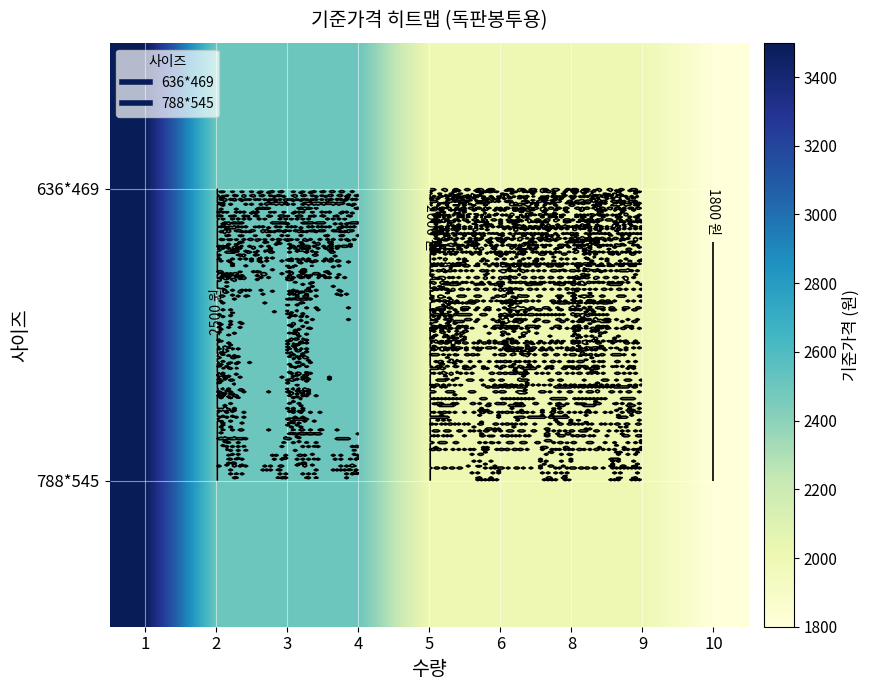

Rank the series by their maximum value, from highest to lowest.

636*469, 788*545